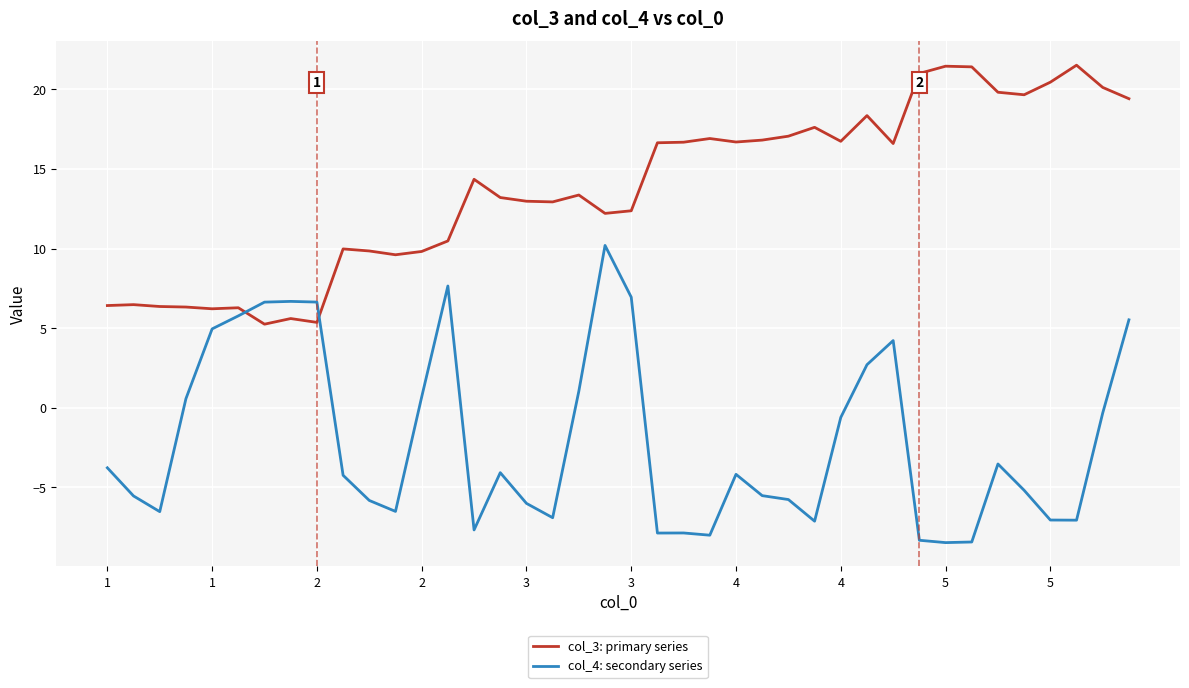

What is the sum of all col_3: primary series values?

550.5